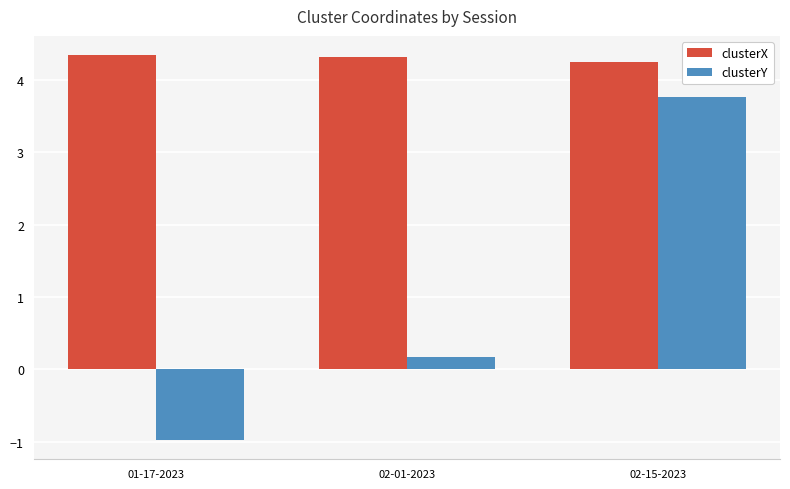

Reading left to right, what are all the values shown in this chart?

clusterX: 4.3	4.3	4.2
clusterY: -1.0	0.2	3.8